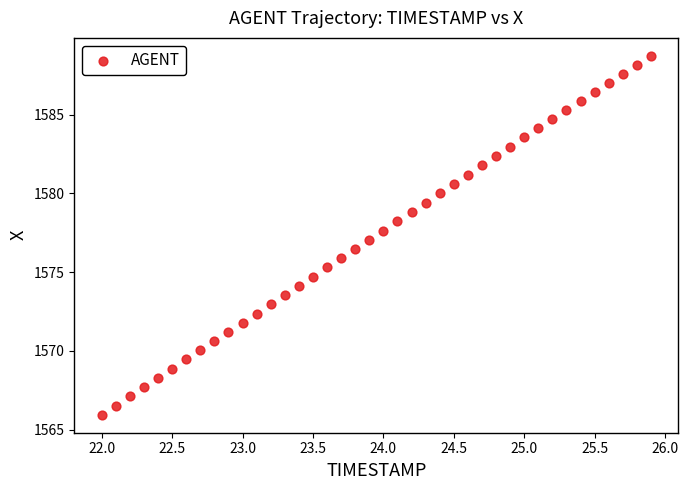

What is the range of X values (max minus min)?

3.9